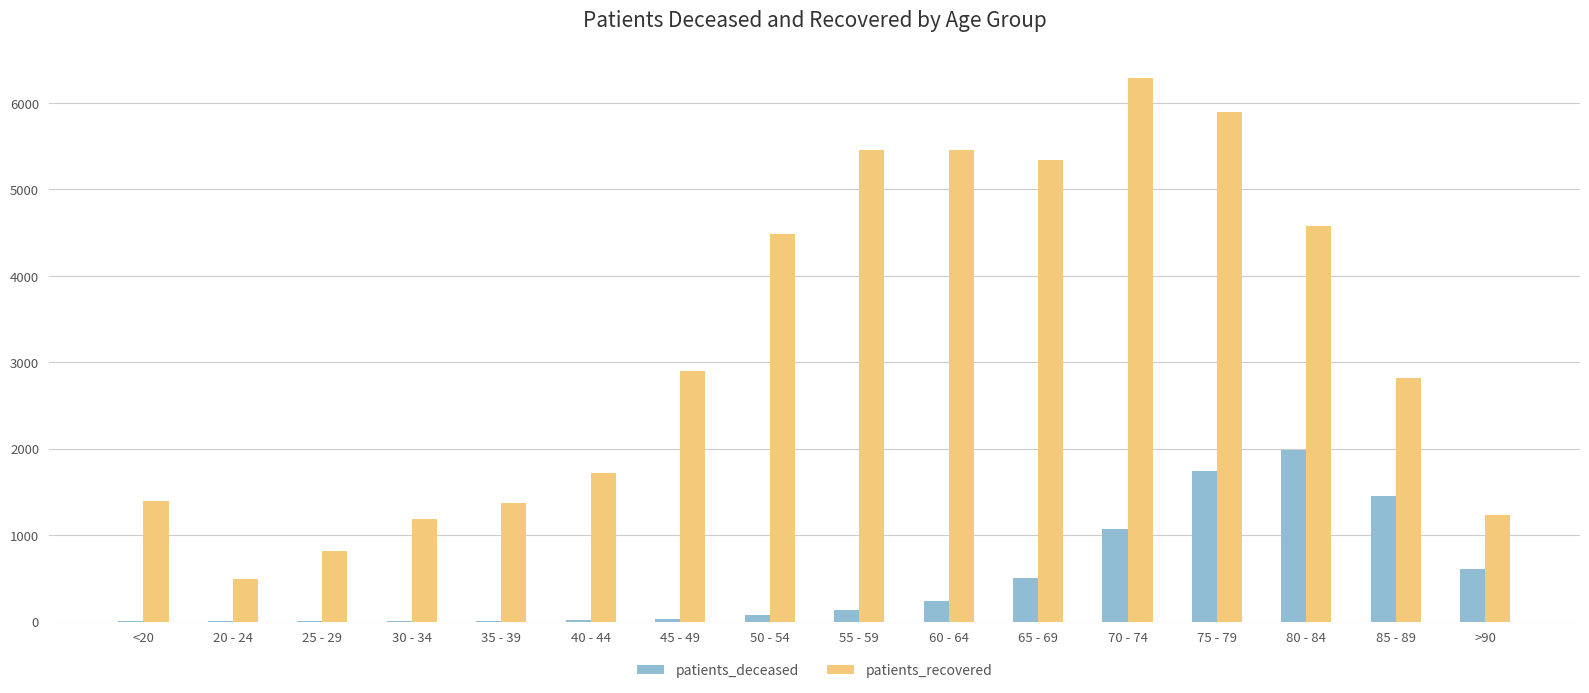

Does the chart contain stacked bars?

No